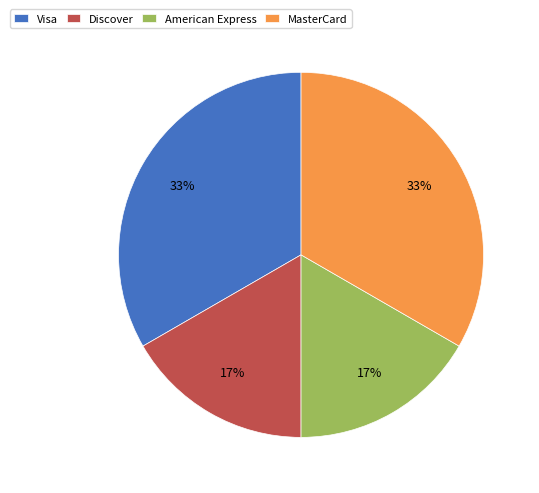

To the nearest percent, what is the combined percentage of Discover and MasterCard?

50%